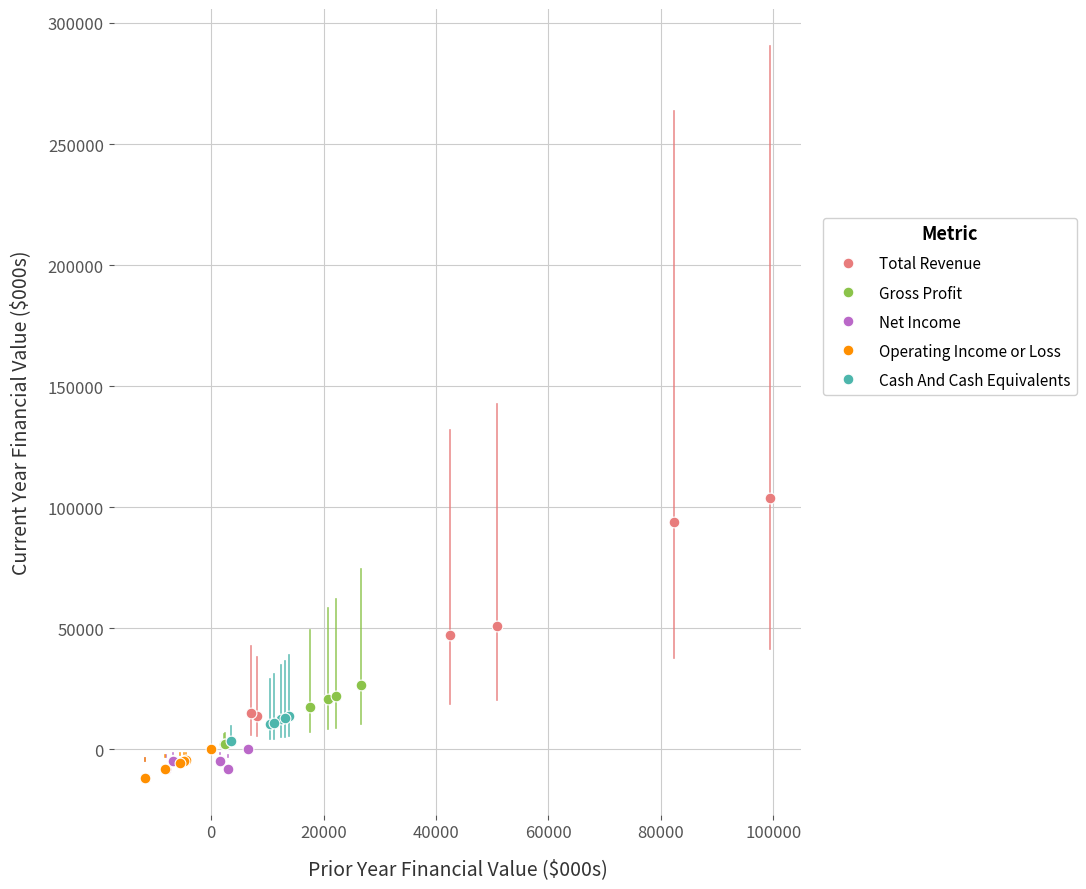

Which series reaches the maximum Y coordinate?

Total Revenue